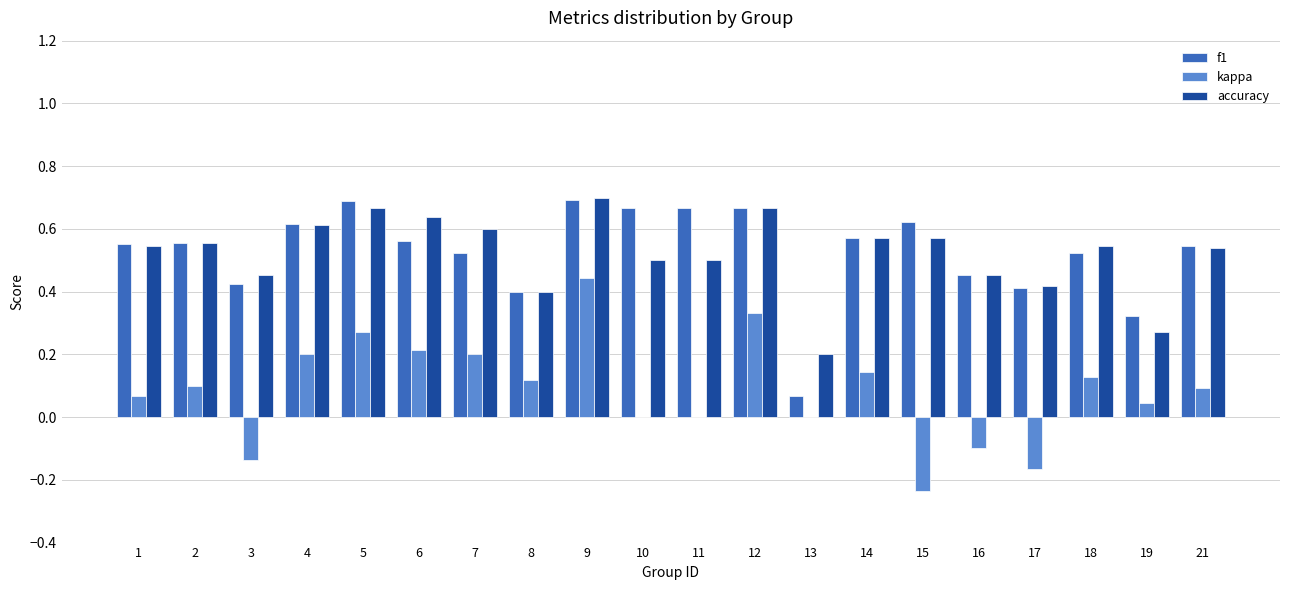

The value of accuracy at 5 is 0.3. True or false?

False